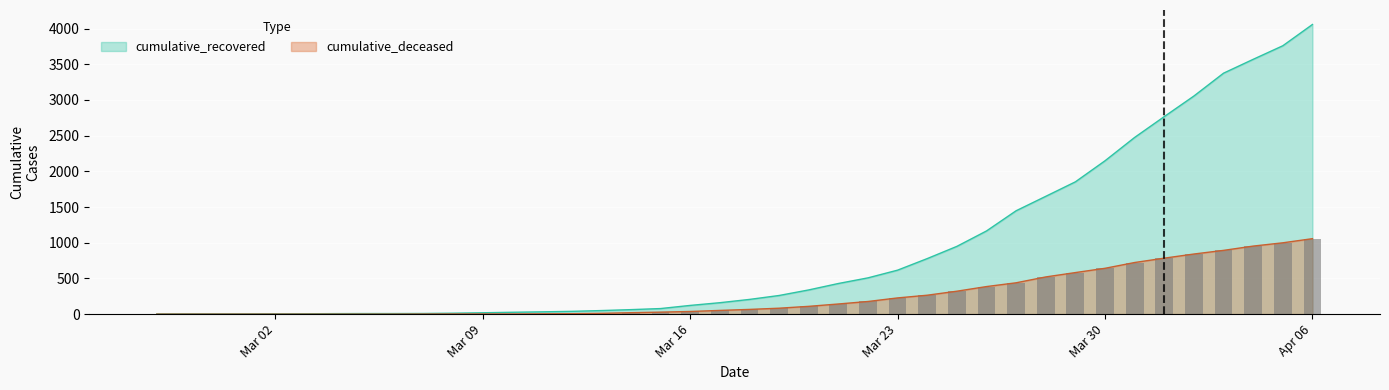

What is the maximum value for cumulative_recovered?

4057